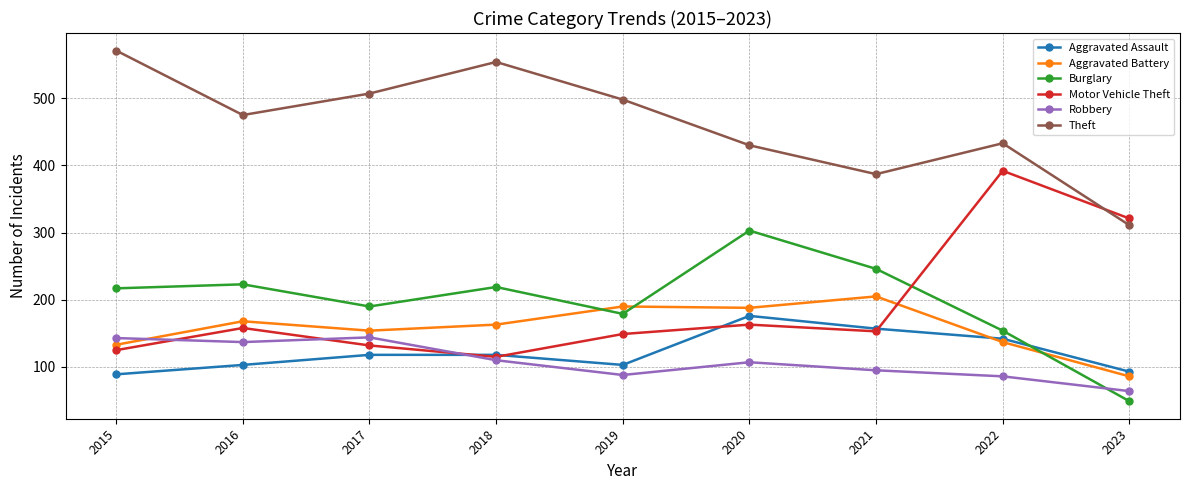

Read the Aggravated Battery value at 2016.

168